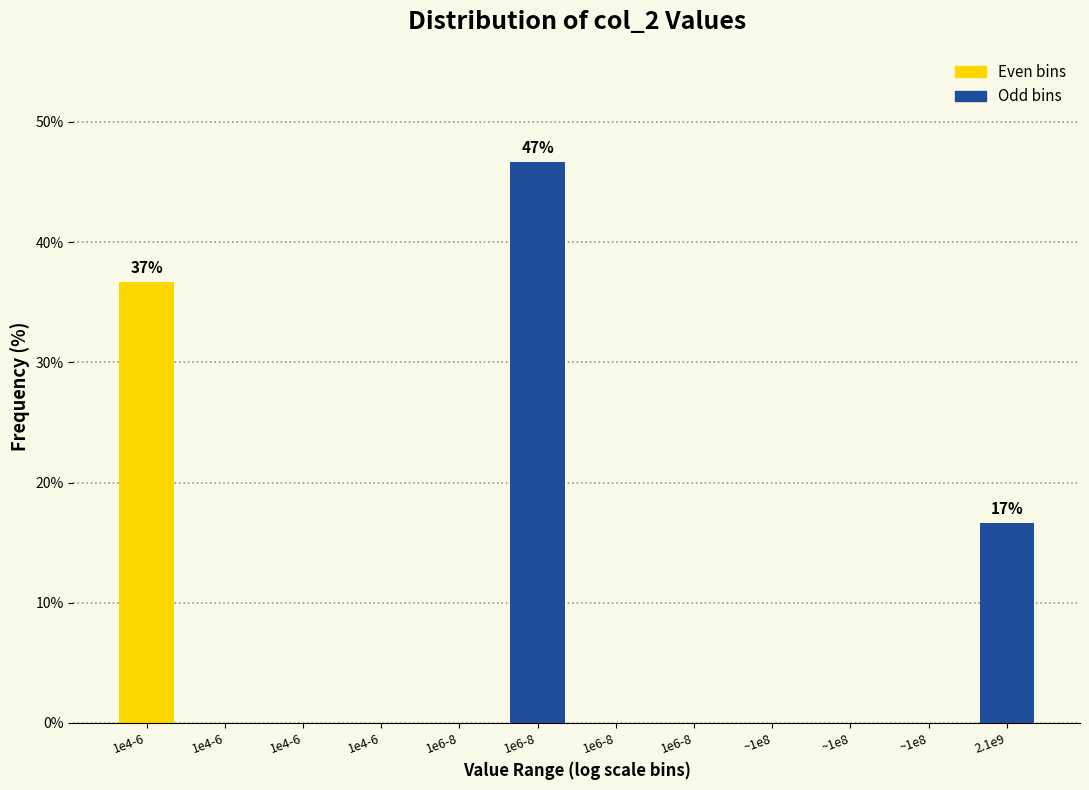

How many distinct data groups are displayed?

1